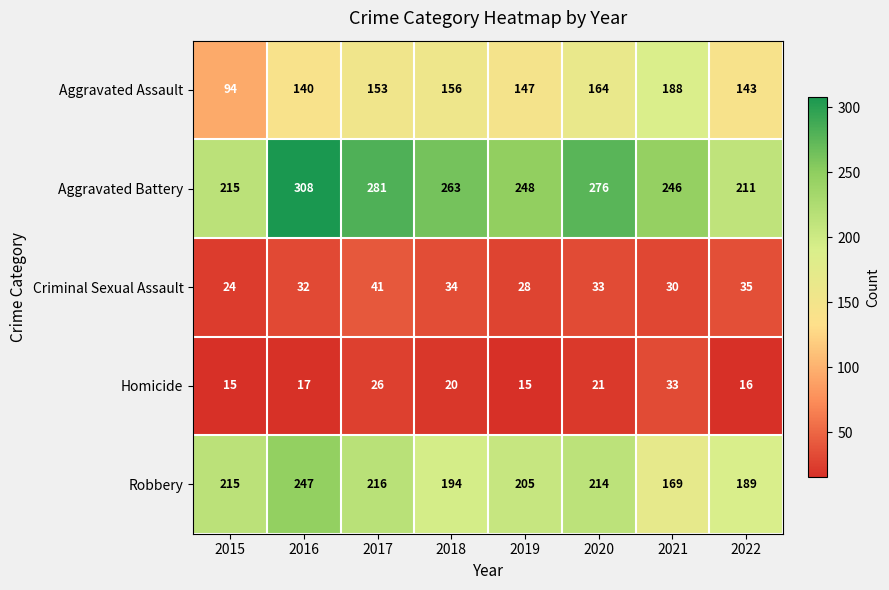

List the series in order of their peak value, highest first.

Aggravated Battery, Robbery, Aggravated Assault, Criminal Sexual Assault, Homicide